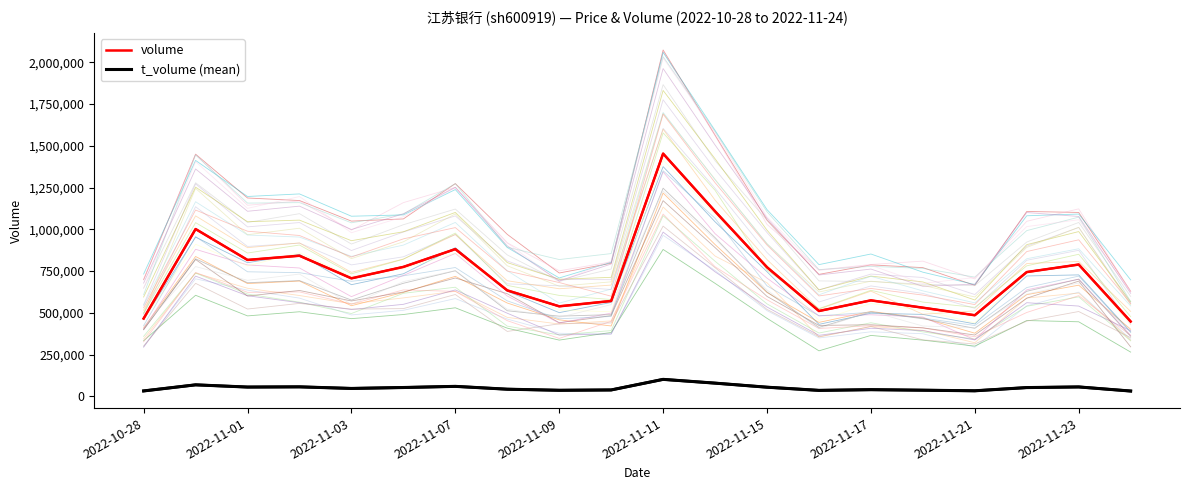

At 2022-11-01, list the series in order from smallest to largest.

t_volume (mean), volume